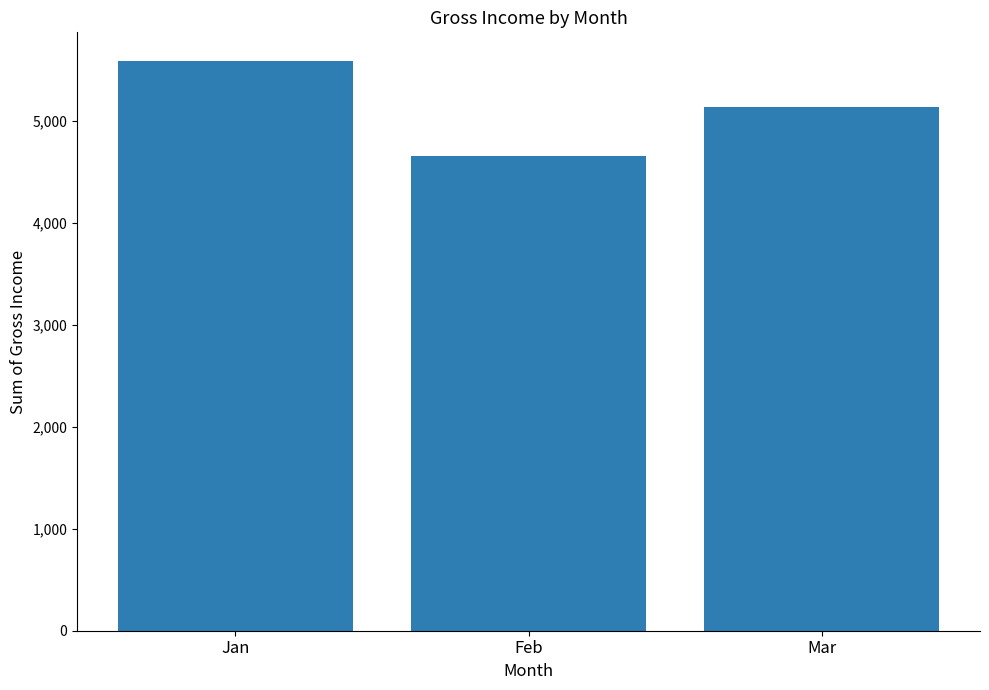

Count the number of data series in this chart.

1